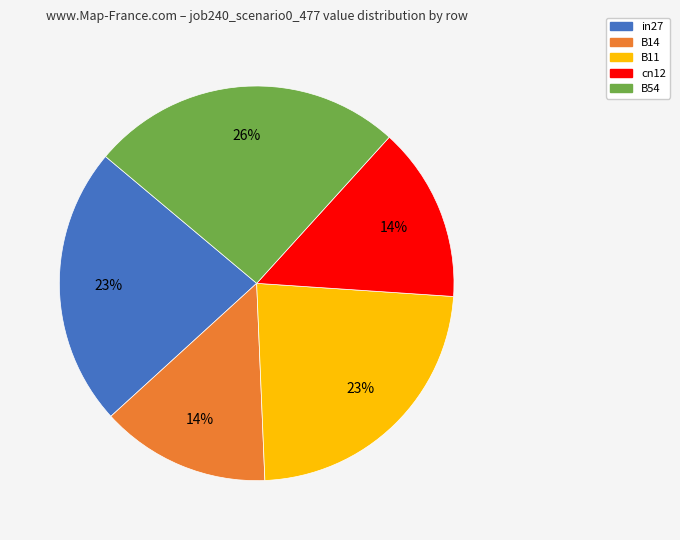

What is the largest slice in the pie chart?

B54